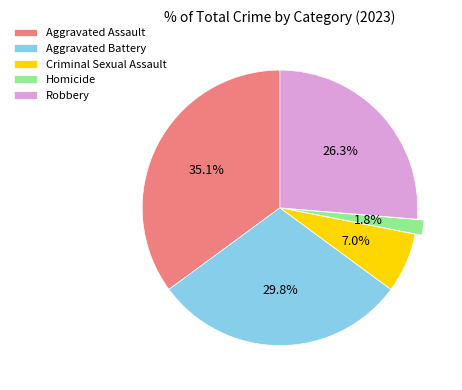

Approximately how many times larger is the value at Aggravated Assault compared to Criminal Sexual Assault?

5.0